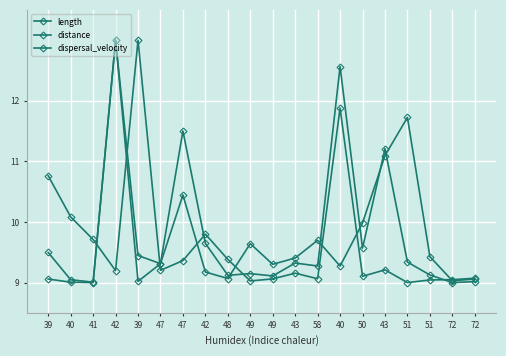

What is the average value of the dispersal_velocity series?

9.7